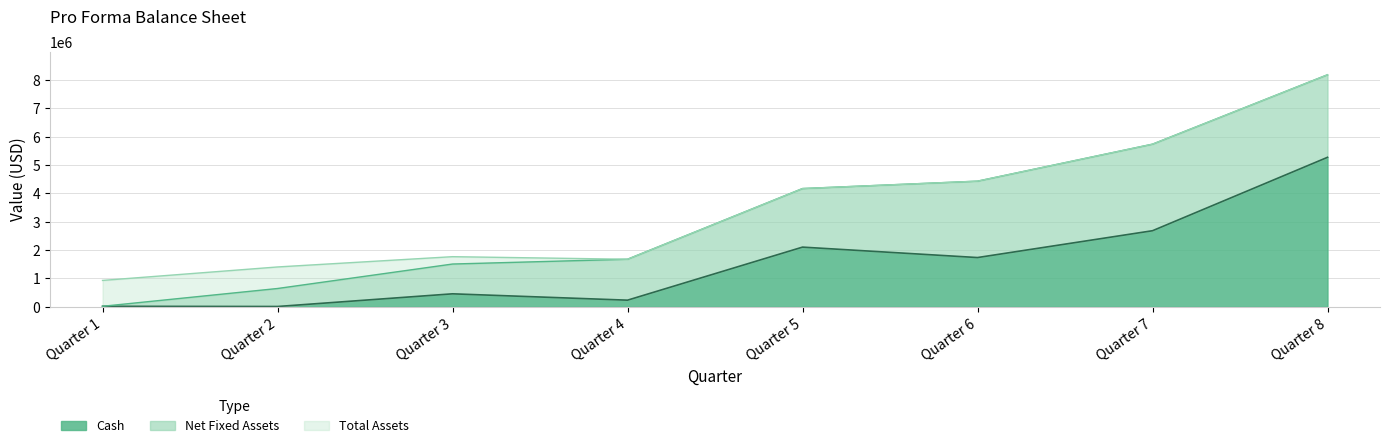

Where is Cash nearest to the value 2640593?

Quarter 7